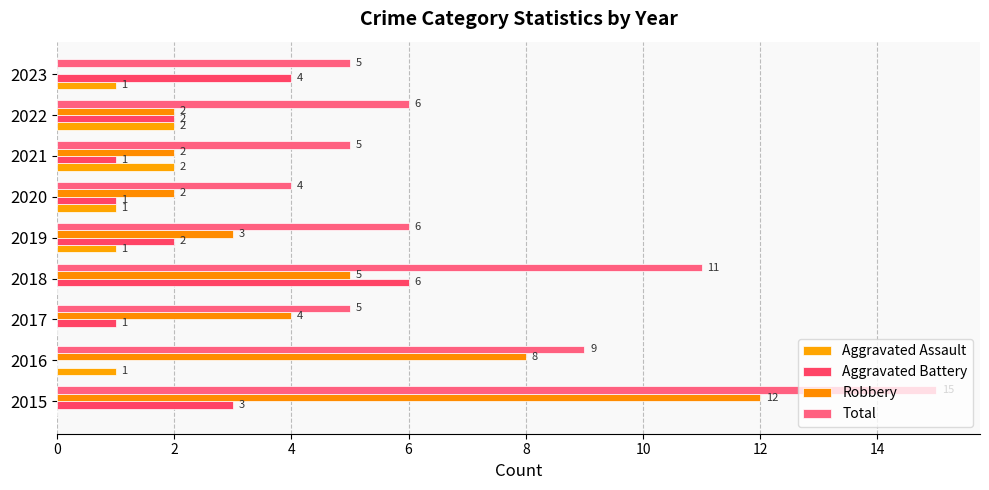

How many data points does each series have?

9